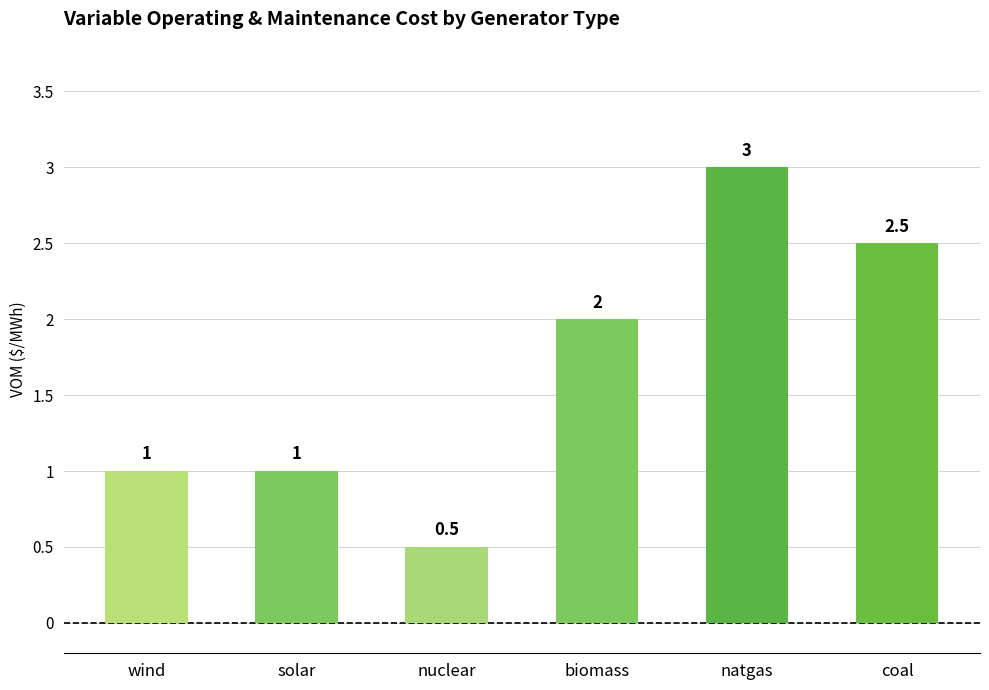

Which category has the lowest value across all series?

nuclear